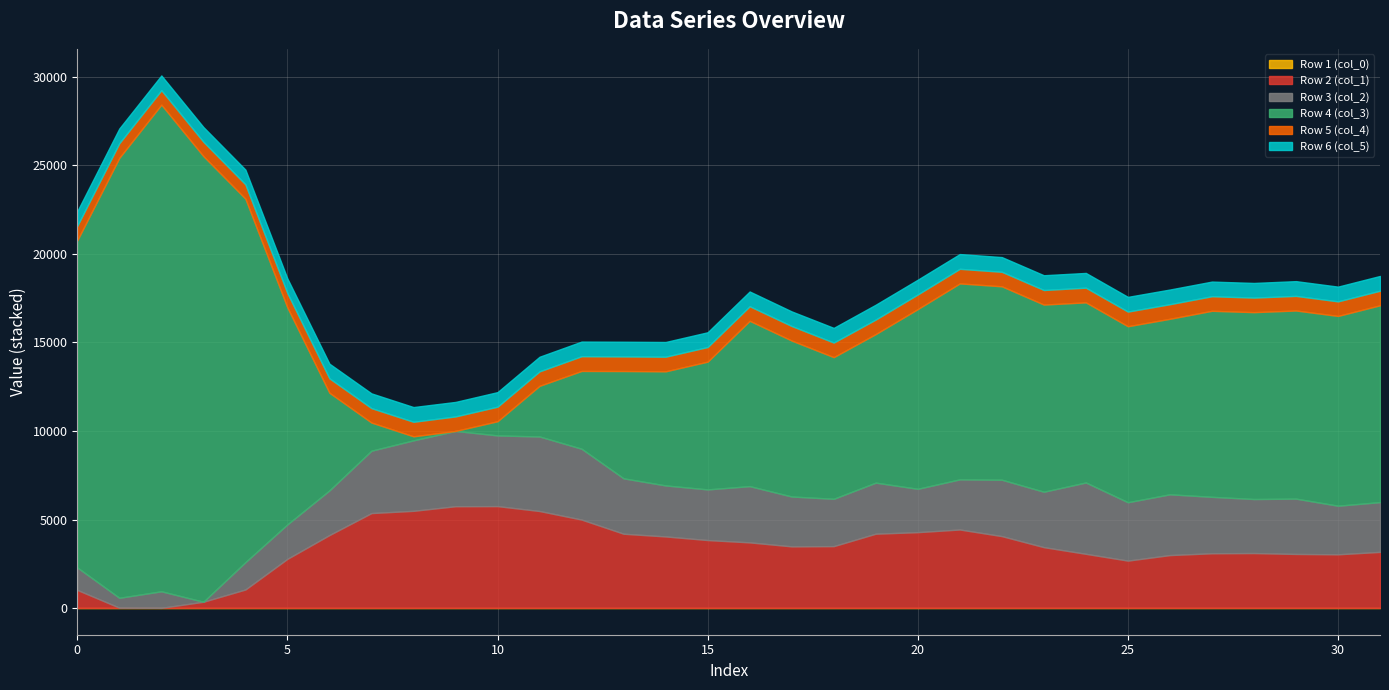

True or false: Row 3 (col_2) and Row 2 (col_1) intersect in this chart.

True